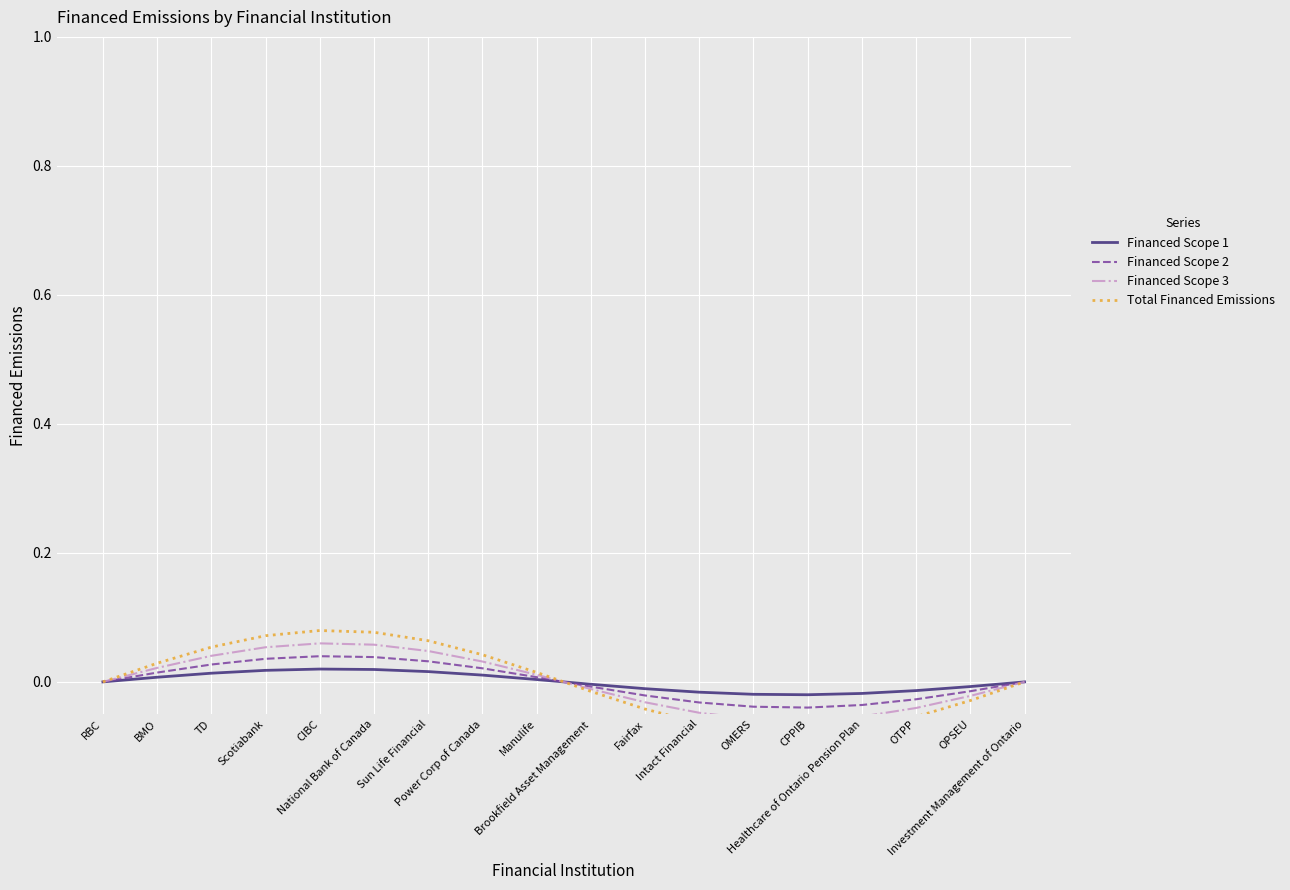

At which category is the sum across all series the highest?

CIBC